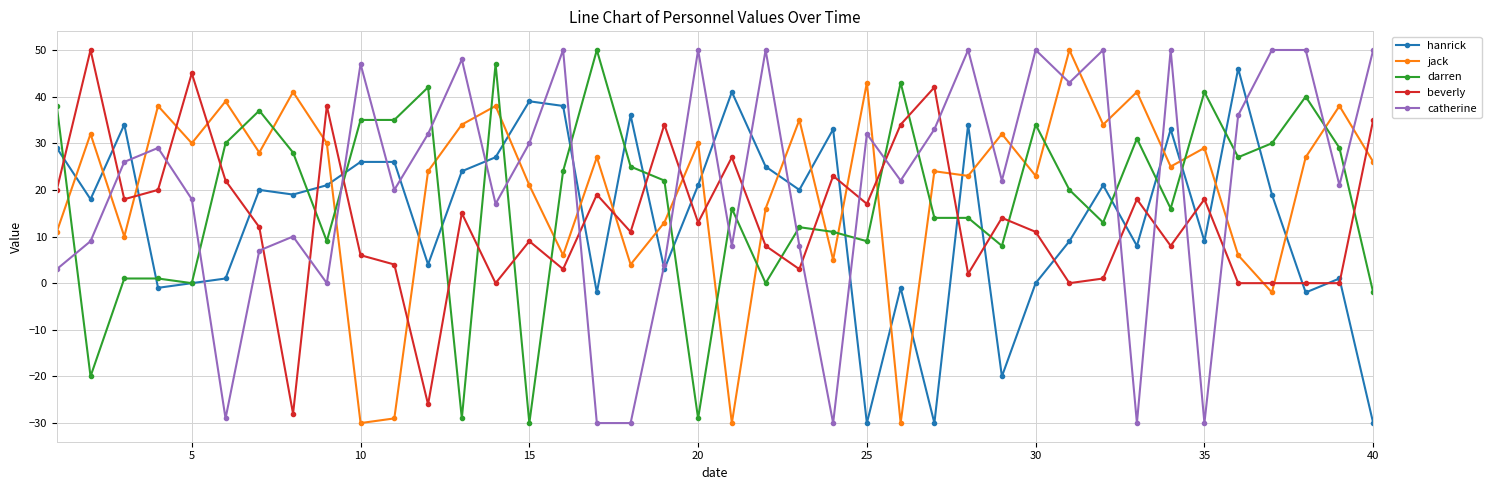

What is the maximum value shown in the chart?

50